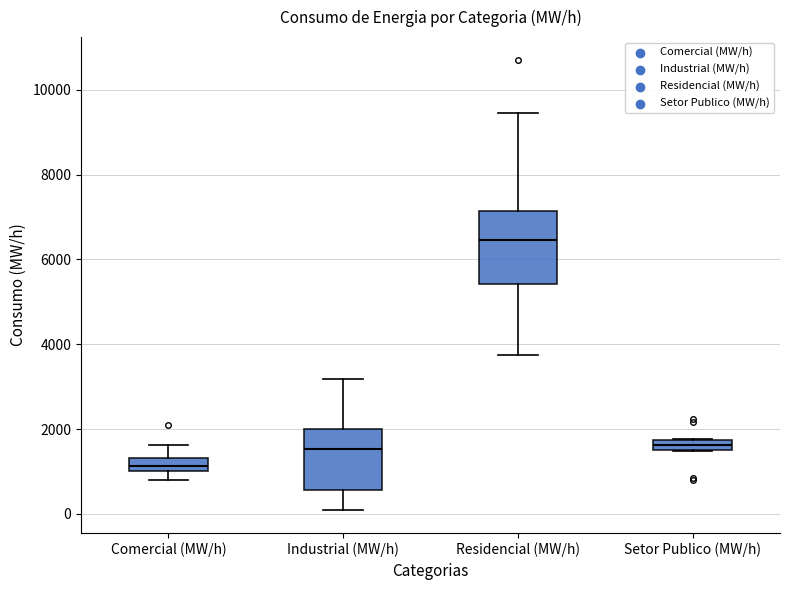

Comparing the boxes themselves (not the whiskers), which one is the tallest?

Residencial (MW/h)